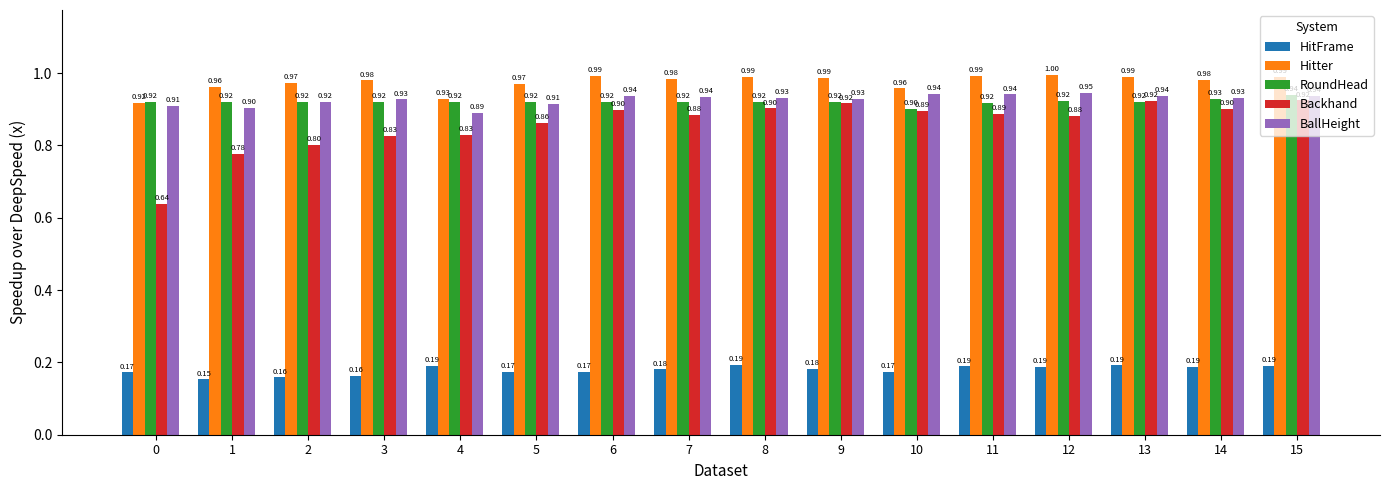

At which category does the chart reach its minimum across all series?

1